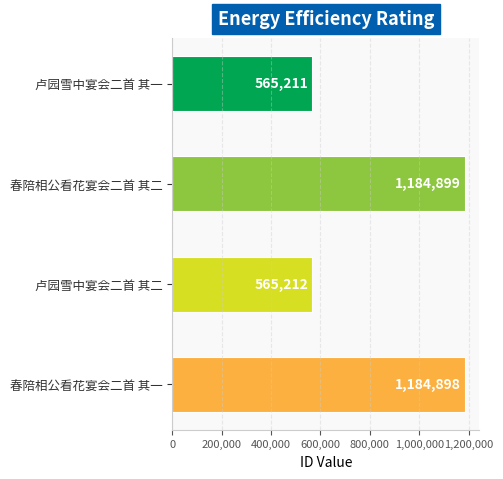

The chart shows a value of 1184899 at 春陪相公看花宴会二首 其二. True or false?

True